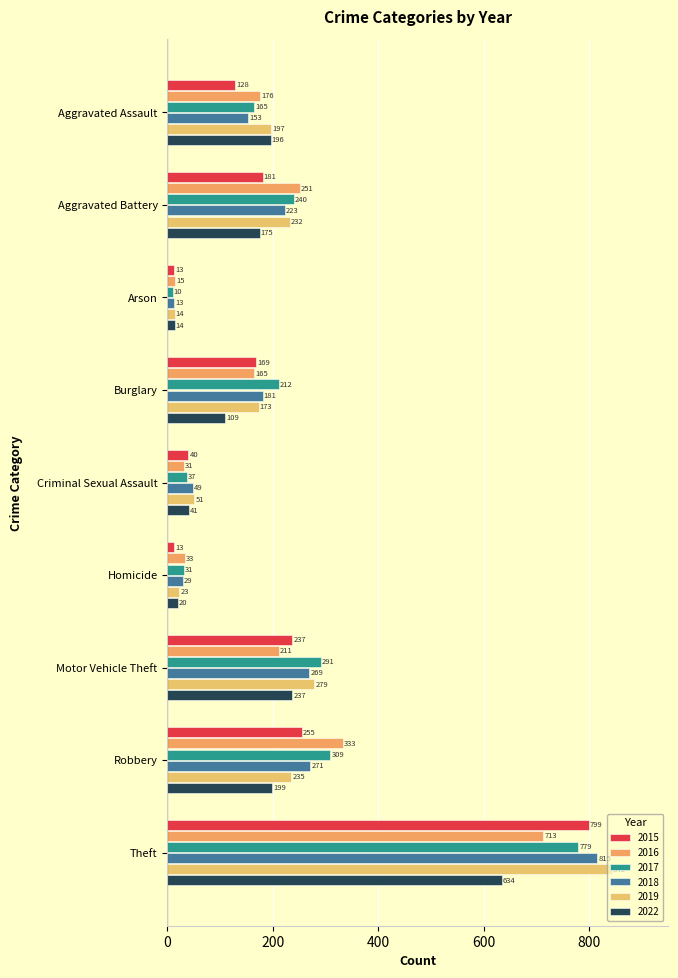

Between Burglary and Homicide, which series saw the biggest shift?

2017